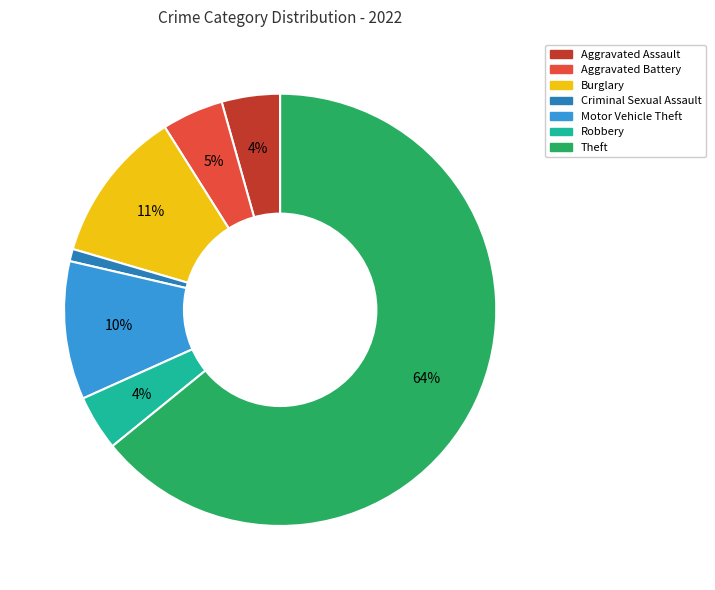

To the nearest percent, what is the average slice percentage?

14%